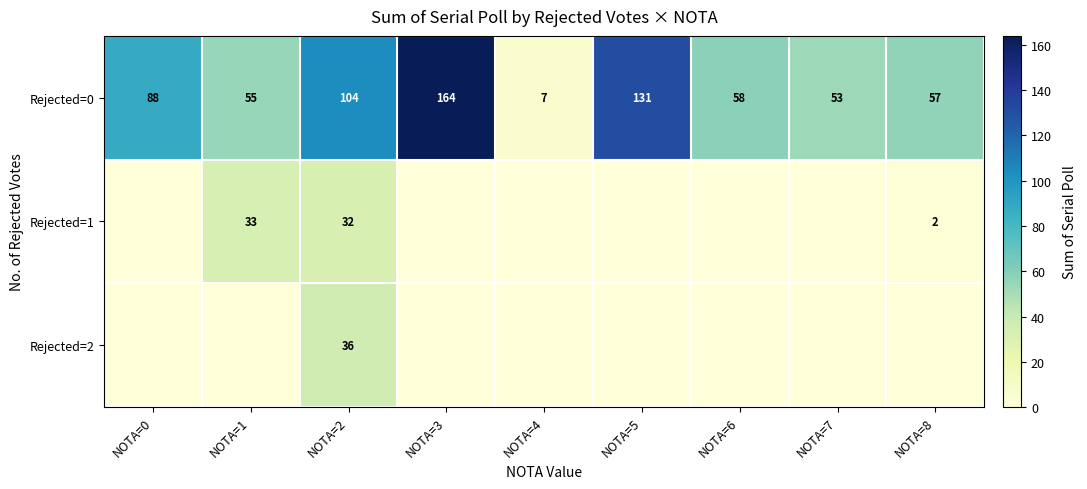

What is the sum of the Rejected=0 values at NOTA=8 and NOTA=1?

112